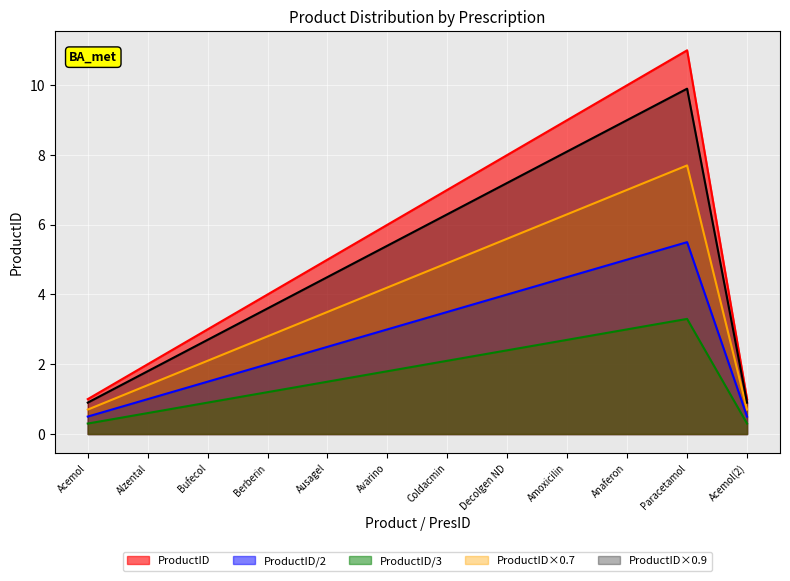

How many points are higher than both their immediate neighbors (excluding endpoints)?

1